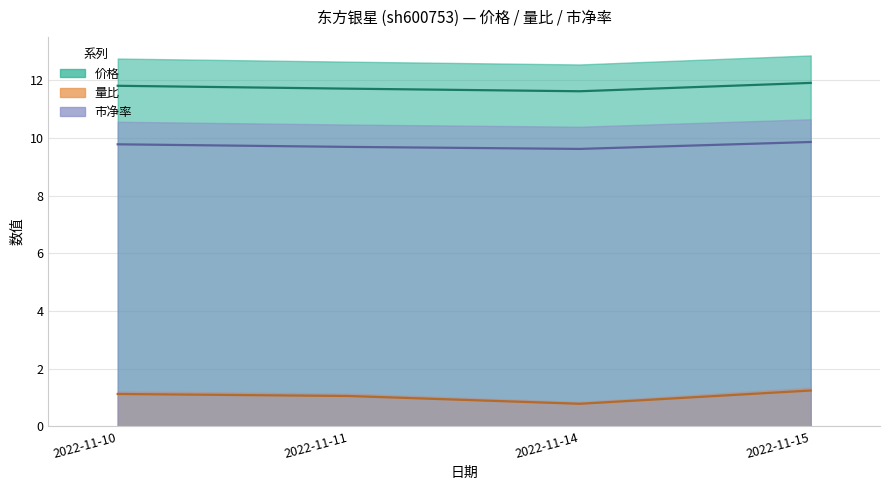

What is the value of the 量比 point at the 3rd from the left?

0.8